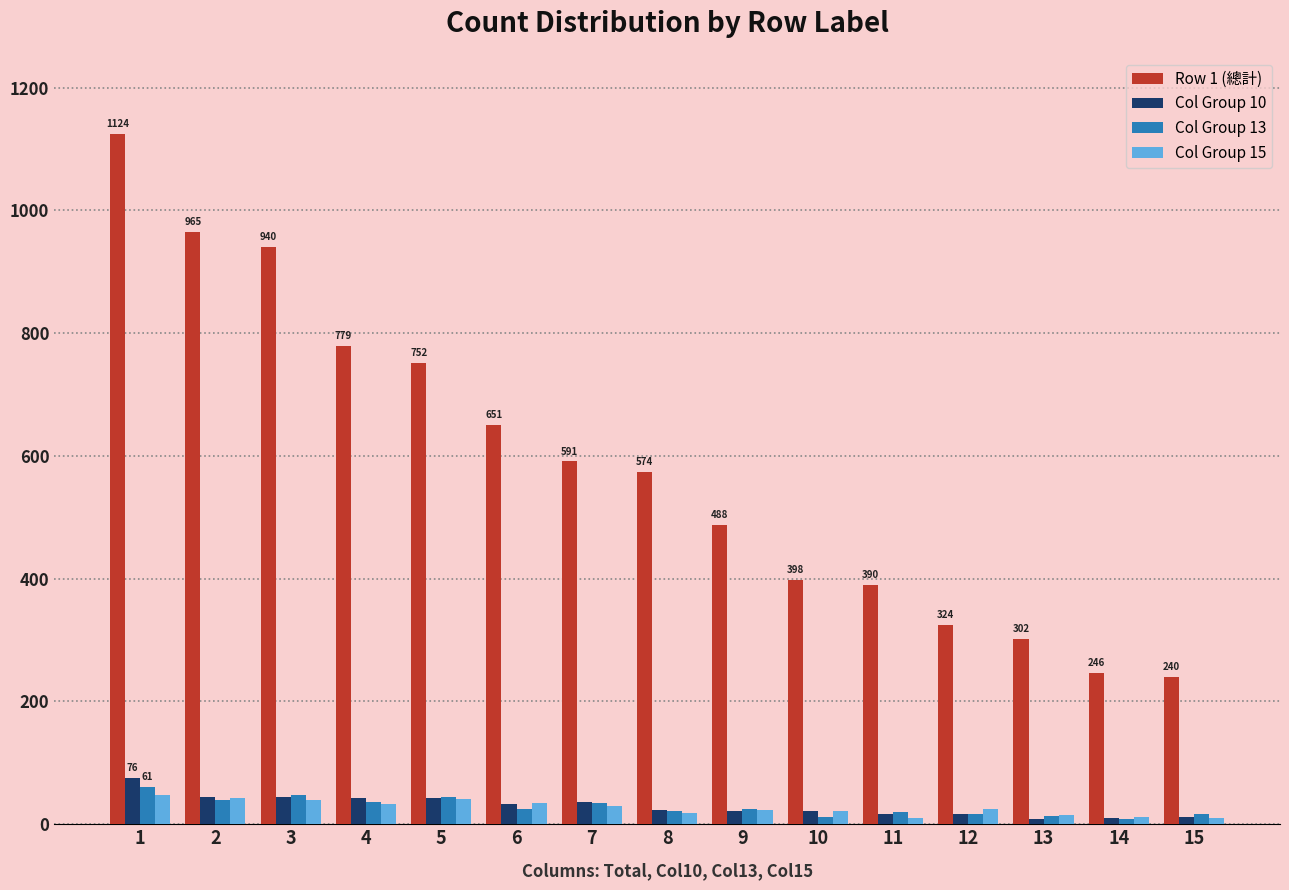

Is the value of Col Group 13 at 15 greater than the value of Row 1 (總計) at 13?

No